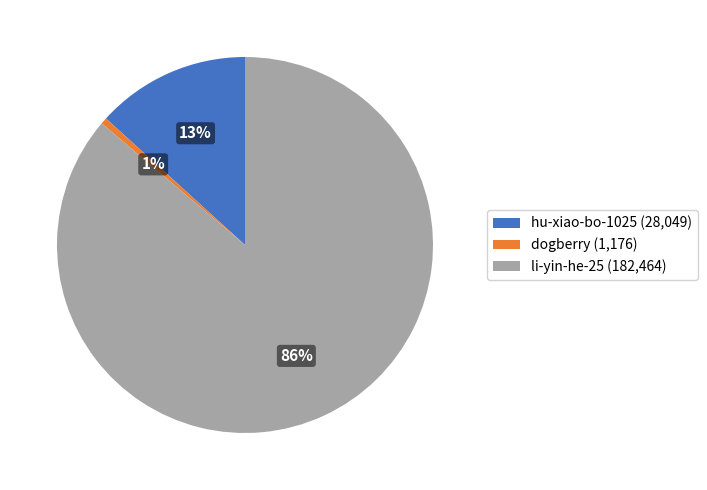

Is there any slice that represents more than half of the pie?

Yes